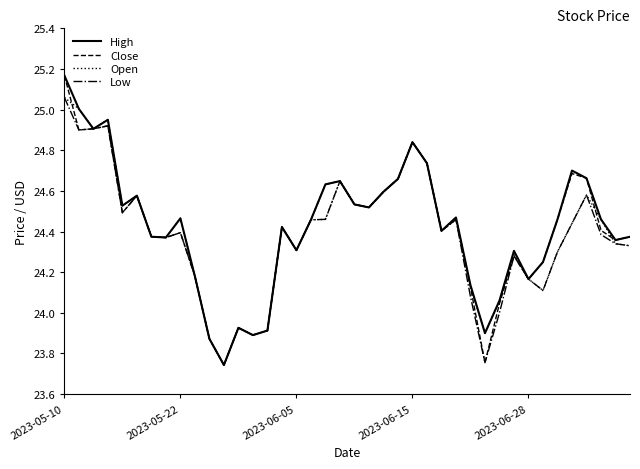

How many values in the High series are below 24?

6